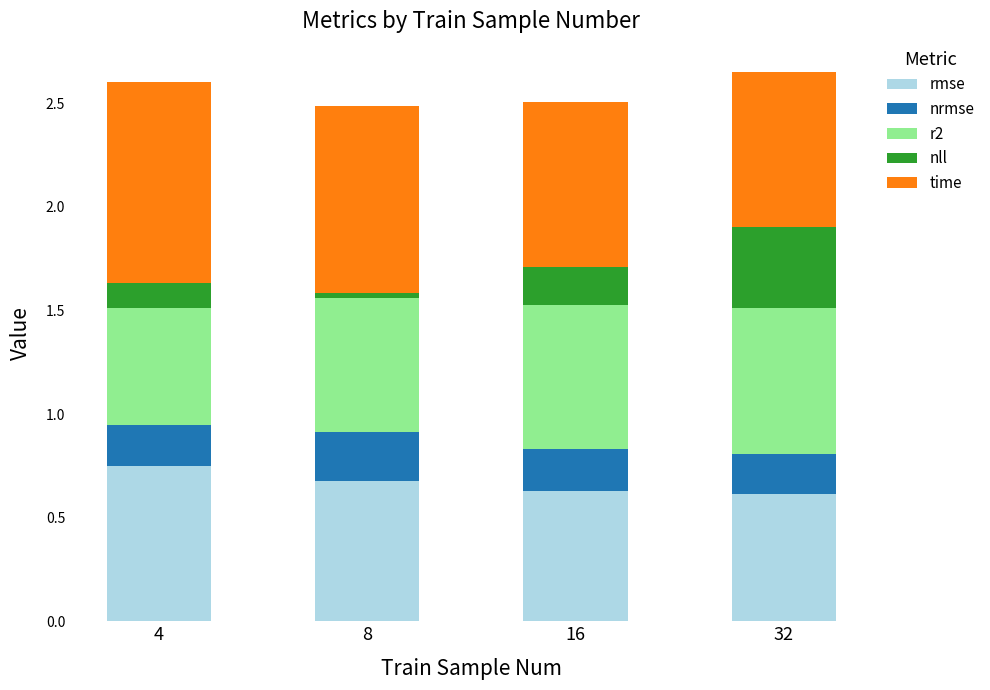

What is the sum of all rmse values?

2.7